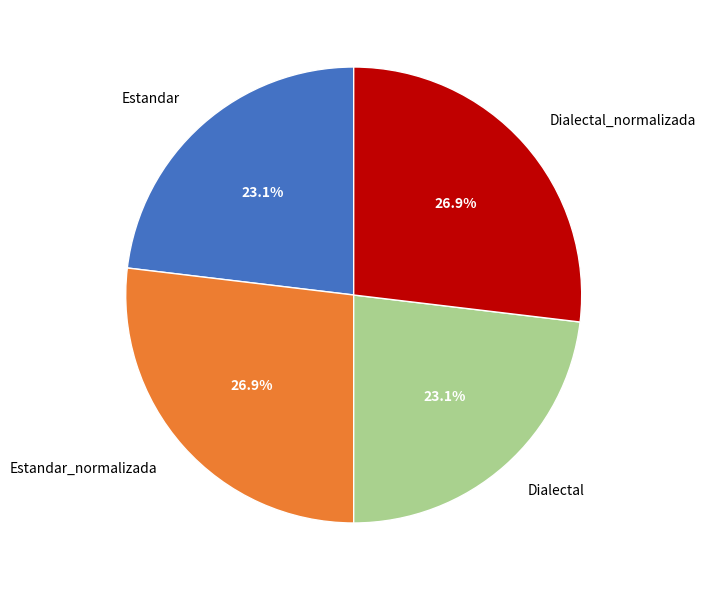

How many slices are in this pie chart?

4